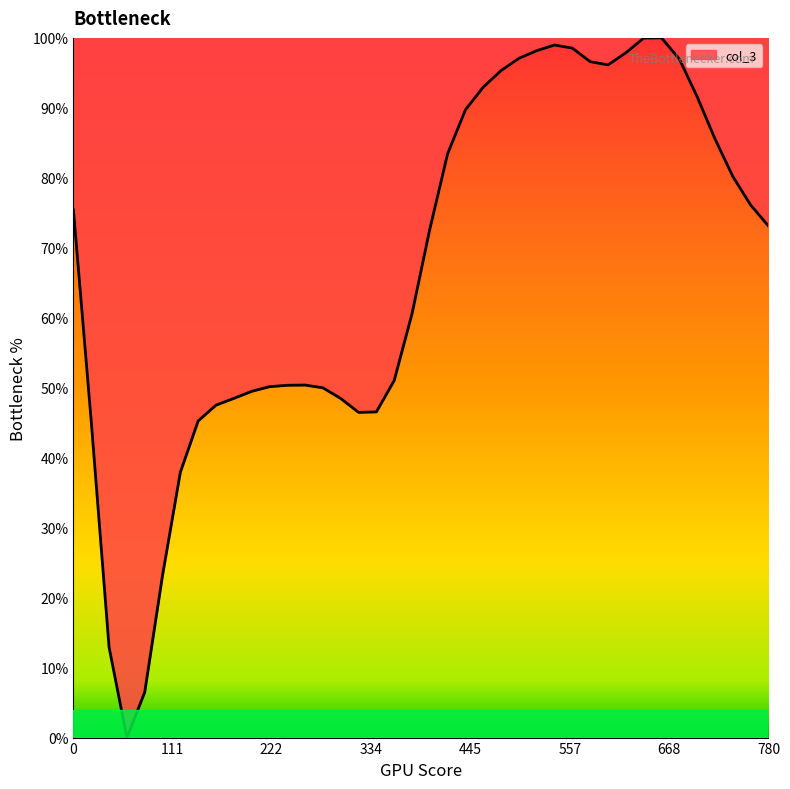

What is the maximum value shown in the chart?

100.0